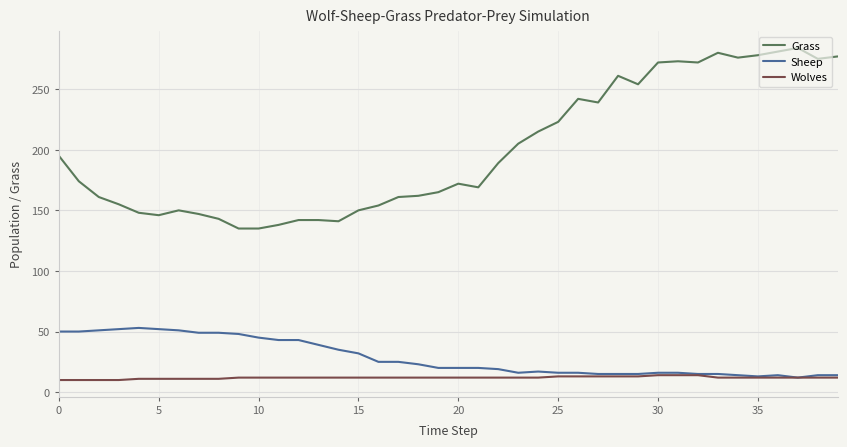

Which series has the widest spread of values?

Grass